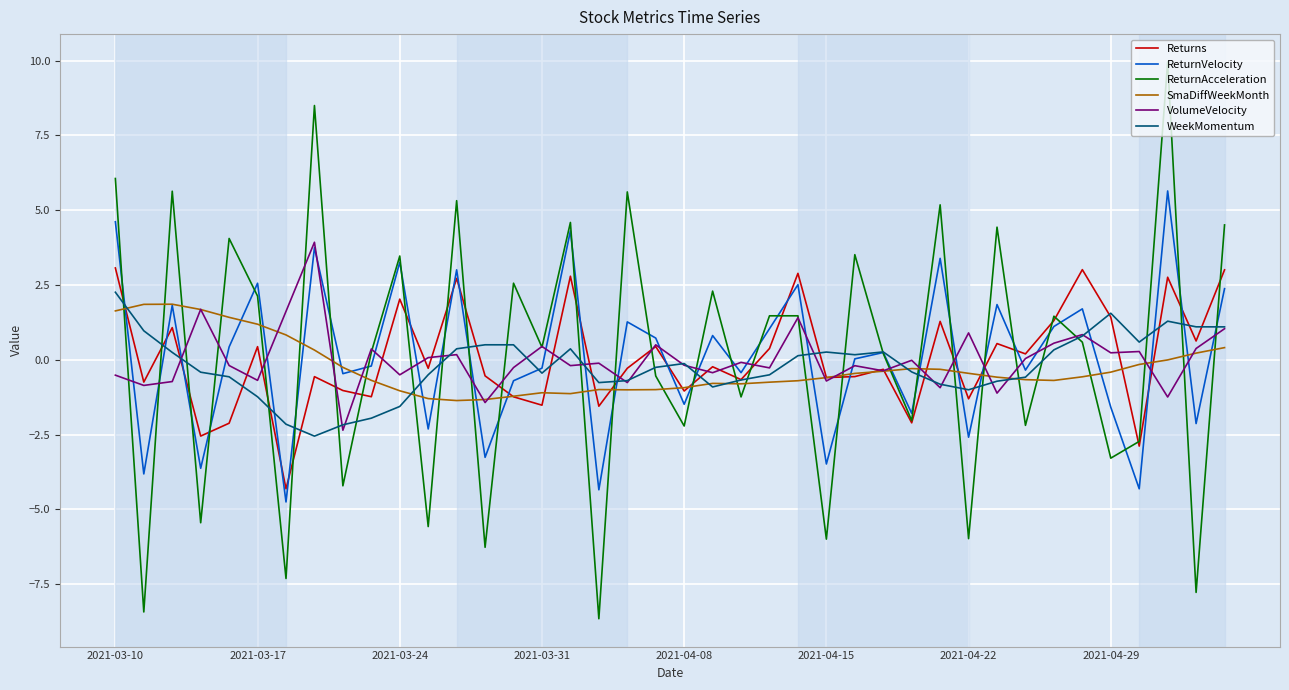

List the series in order of their peak value, lowest first.

SmaDiffWeekMonth, WeekMomentum, Returns, VolumeVelocity, ReturnVelocity, ReturnAcceleration